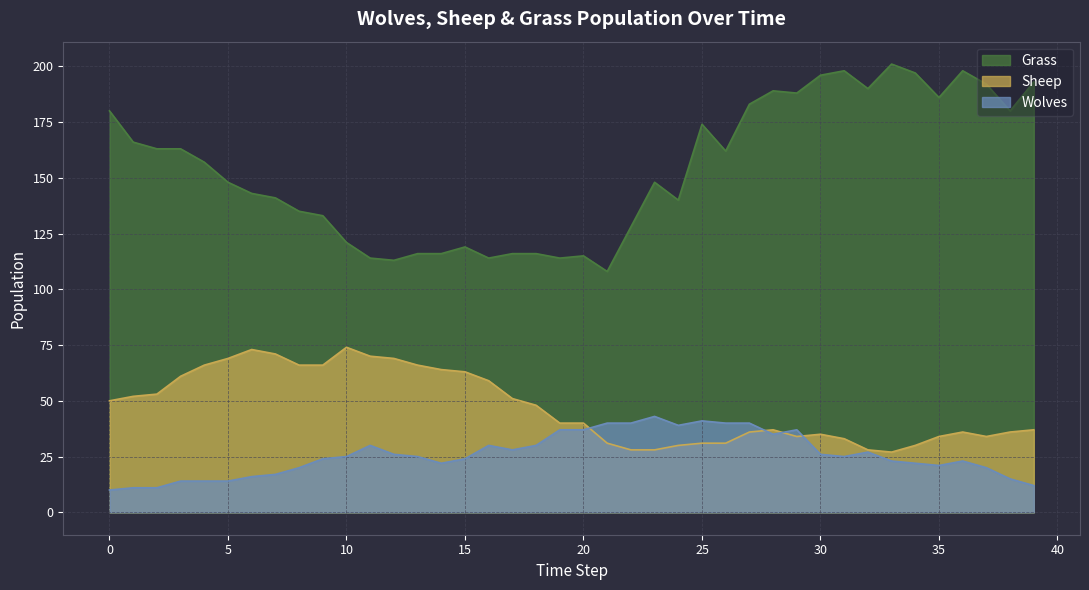

What is the sum of the Wolves values at 1 and 16?

41